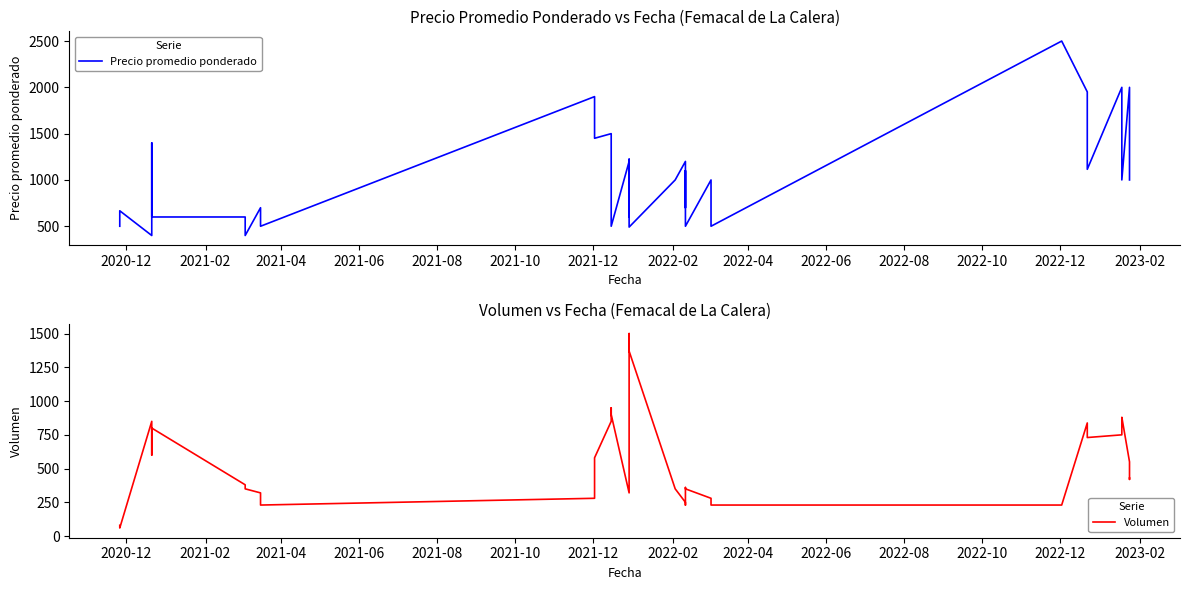

At how many categories does at least one series exceed 1343?

13